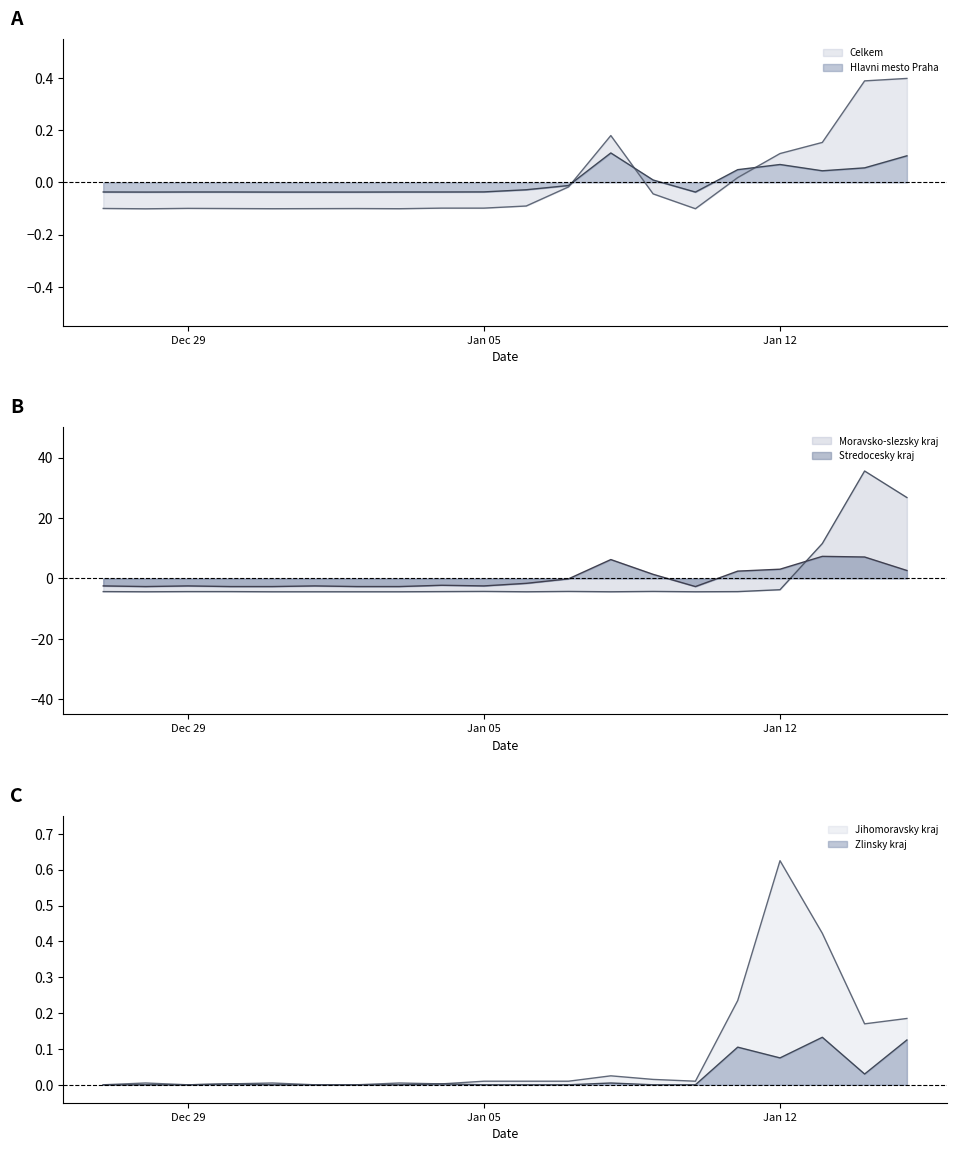

Which has a higher value, 30.12.2020 or 28.12.2020?

30.12.2020